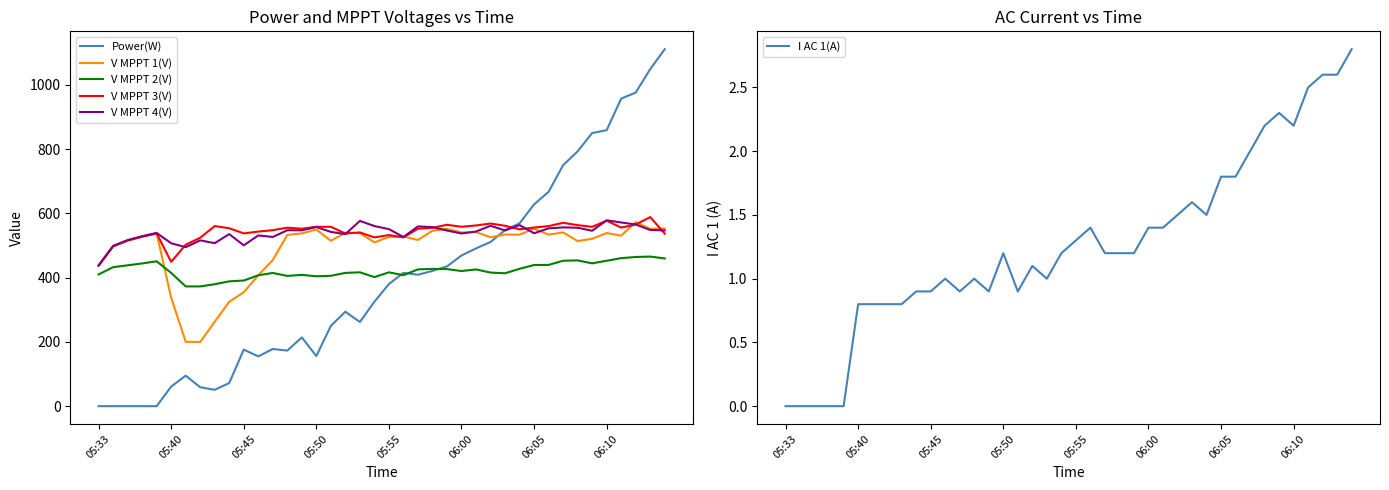

True or false: V MPPT 3(V) has a value of 436.9 at 05:33.

True